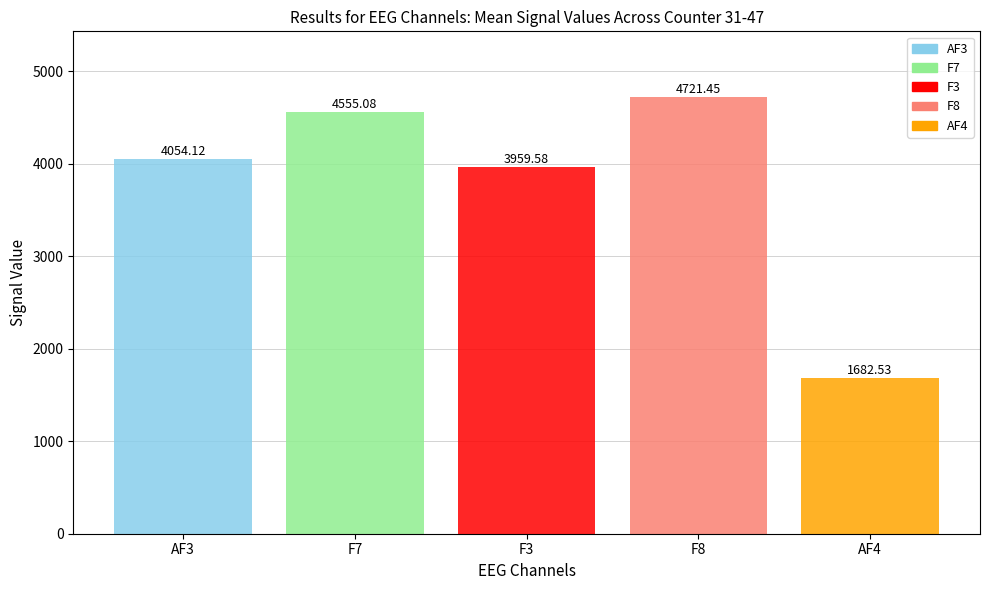

What is the change in value from AF3 to F7?

+501.0